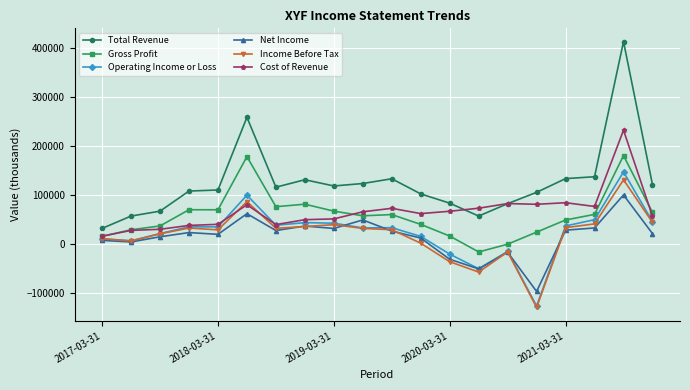

Which series has the largest range (max minus min)?

Total Revenue